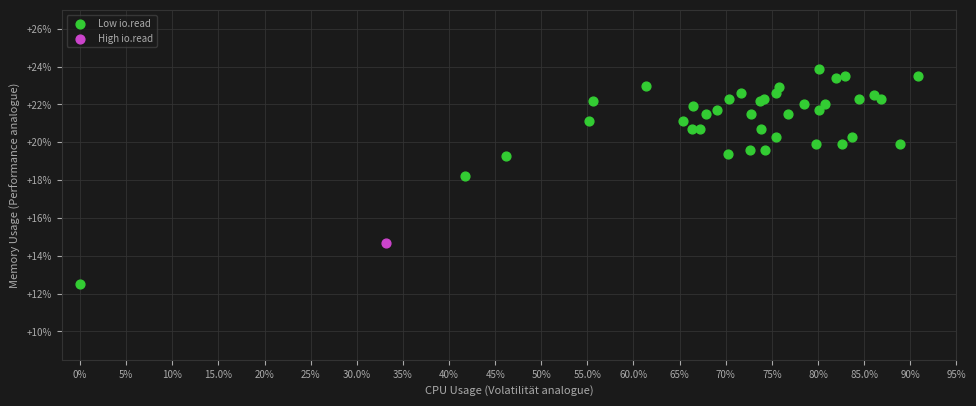

What are all the series names shown in the legend?

Low io.read, High io.read